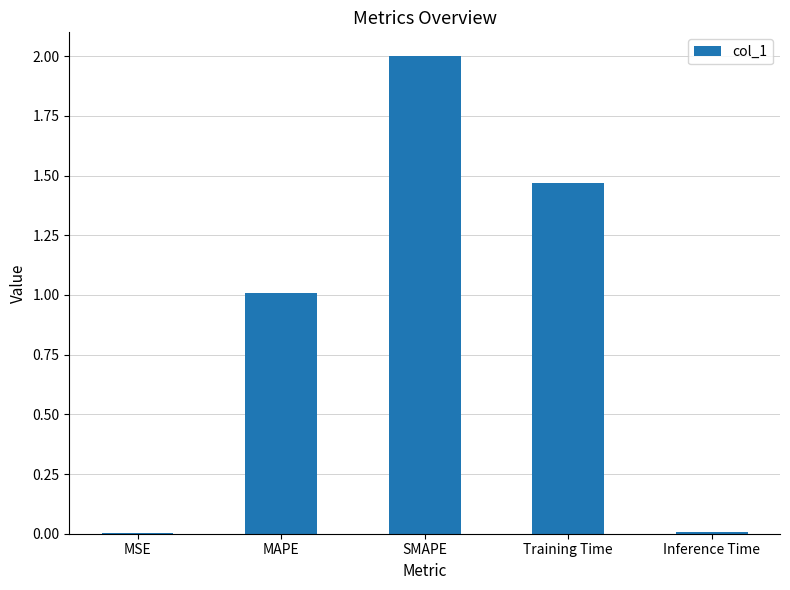

What is the change in value from SMAPE to Training Time?

-0.5